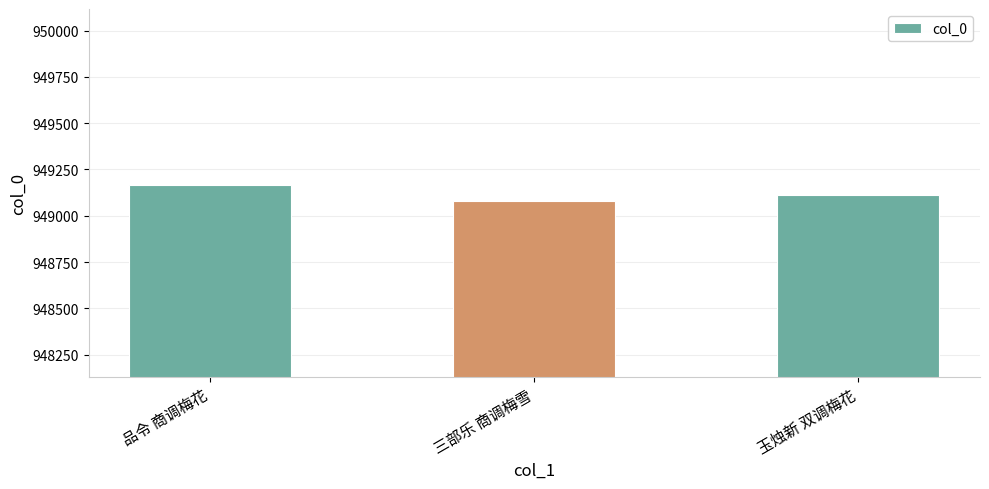

List the labels in order of value, smallest first.

三部乐 商调梅雪, 玉烛新 双调梅花, 品令 商调梅花